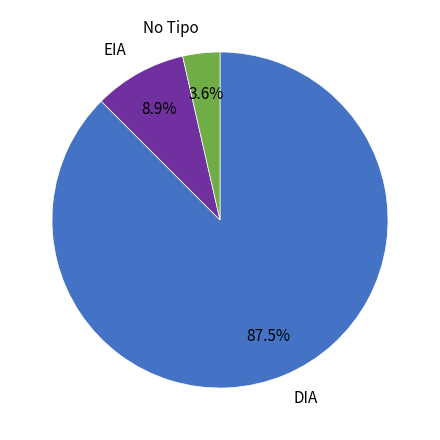

What is the ratio of the value at EIA to the value at No Tipo?

2.5